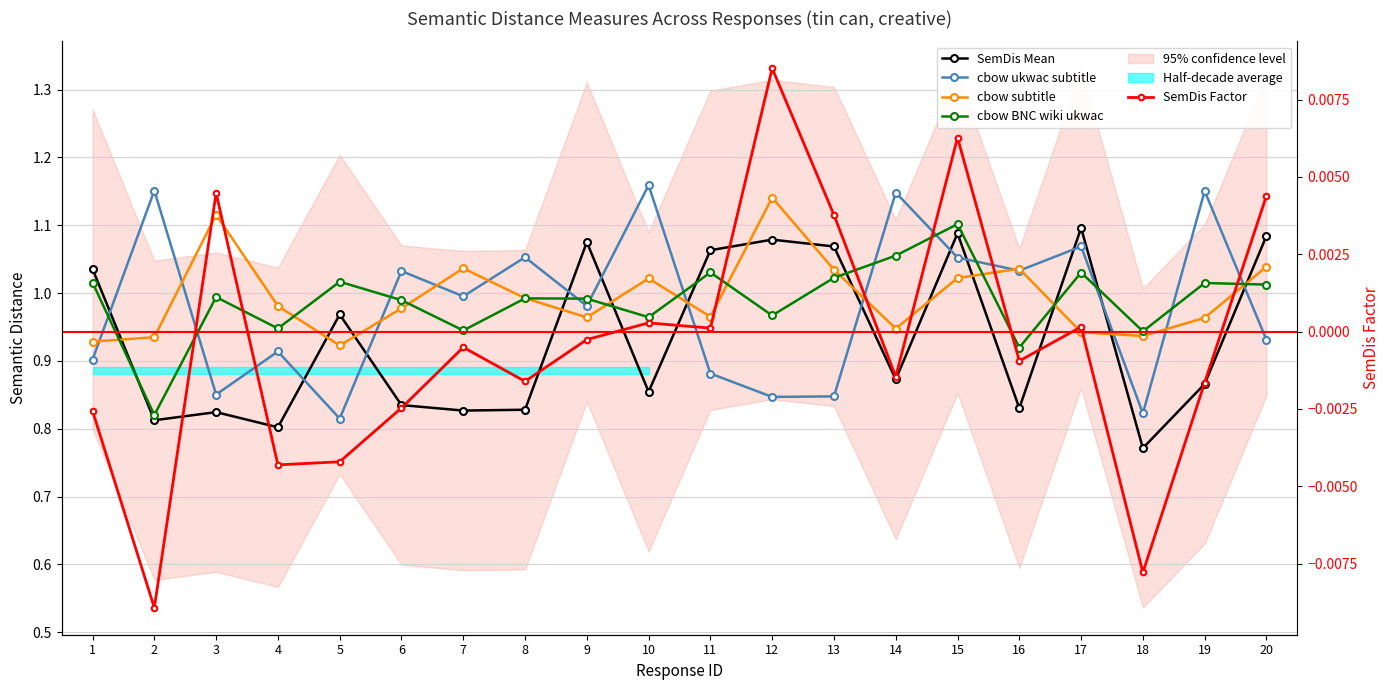

What is the maximum value for SemDis Mean?

1.1